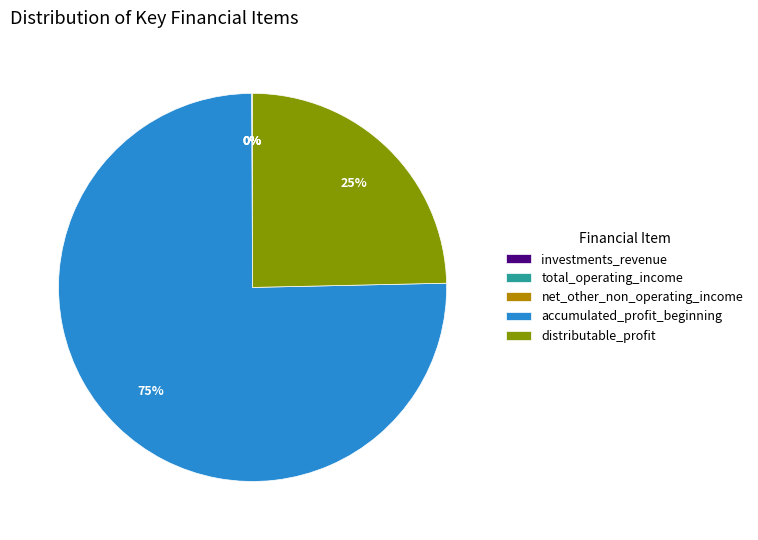

Is it true that accumulated_profit_beginning is 75% of the pie?

True